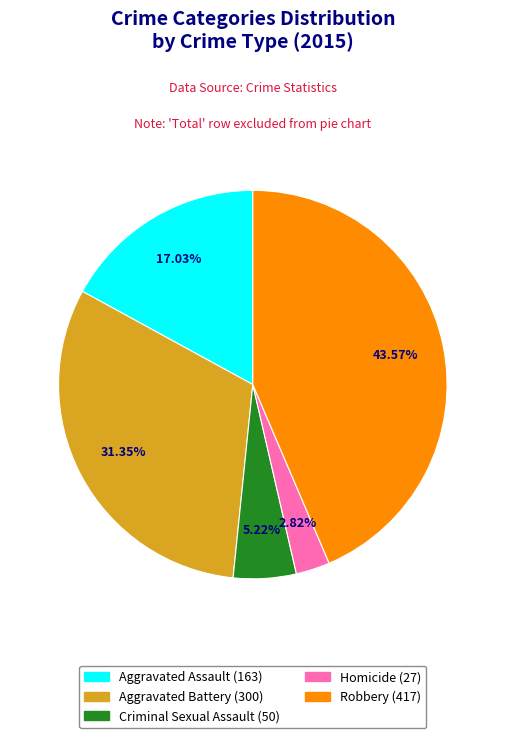

To the nearest percent, what is the average slice percentage?

20%